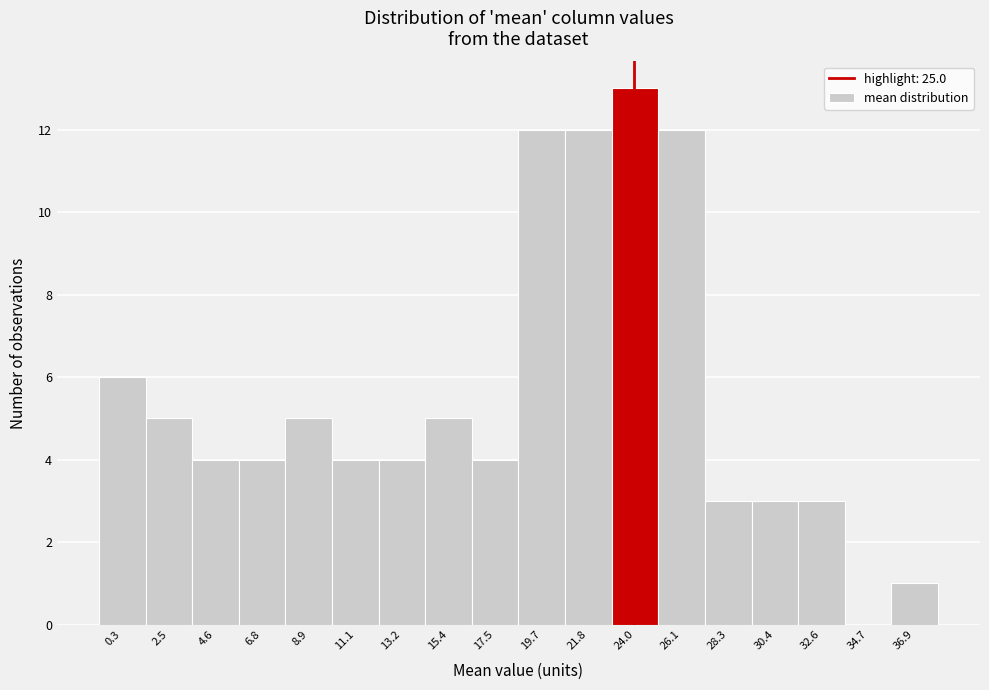

Reading right to left, transcribe all the data shown in this chart.

36.9=1	34.7=0	32.6=3	30.4=3	28.3=3	26.1=12	24.0=13	21.8=12	19.7=12	17.5=4	15.4=5	13.2=4	11.1=4	8.9=5	6.8=4	4.6=4	2.5=5	0.3=6